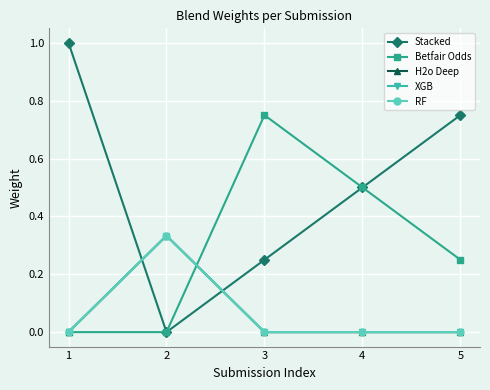

How many H2o Deep values are between 0 and 1?

5